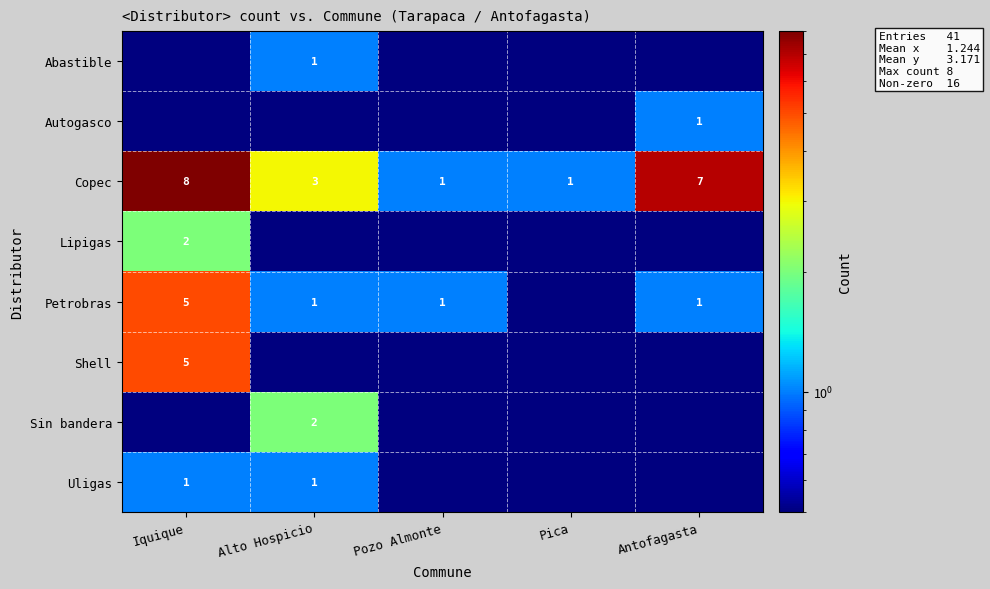

Where is Copec nearest to the value 4?

Alto Hospicio